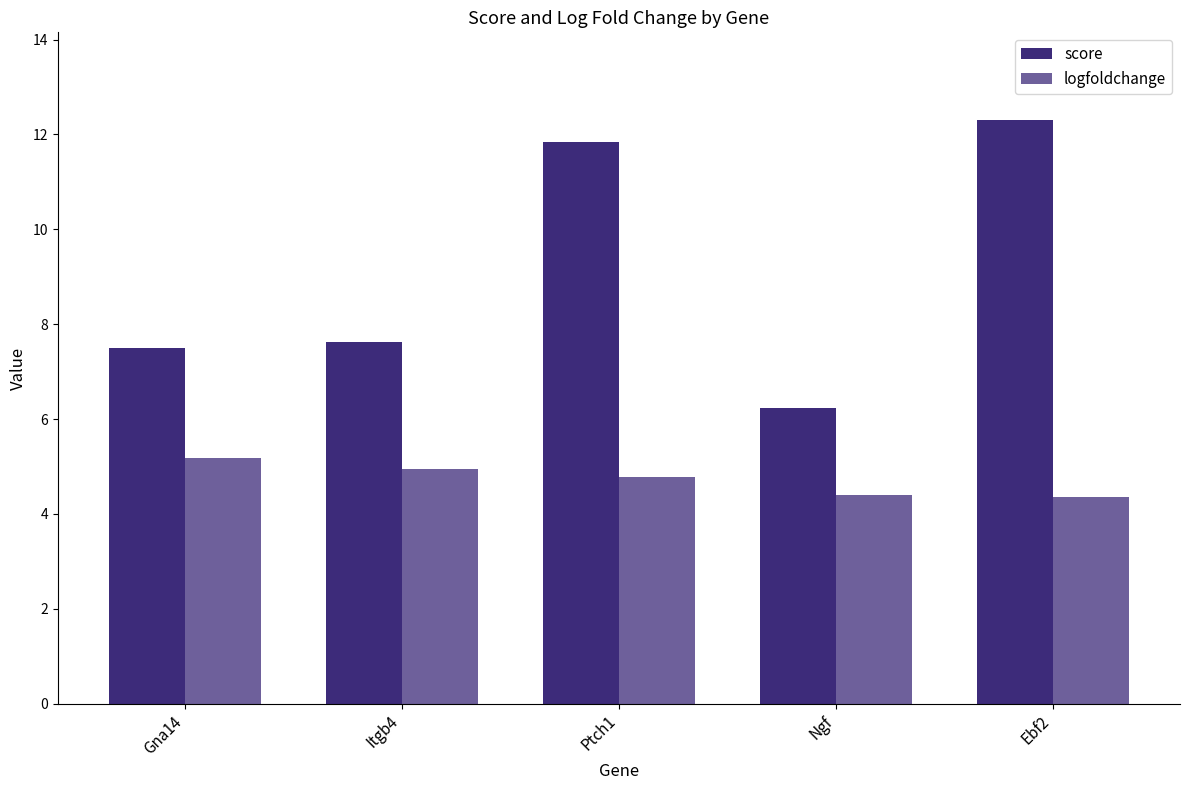

How many groups of bars are there?

5